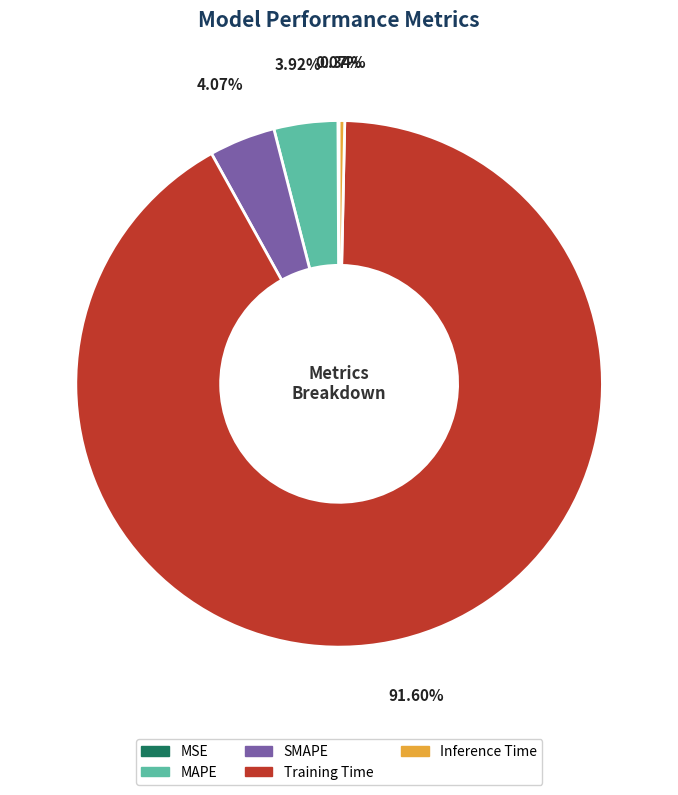

Which has a higher value, SMAPE or Training Time?

Training Time